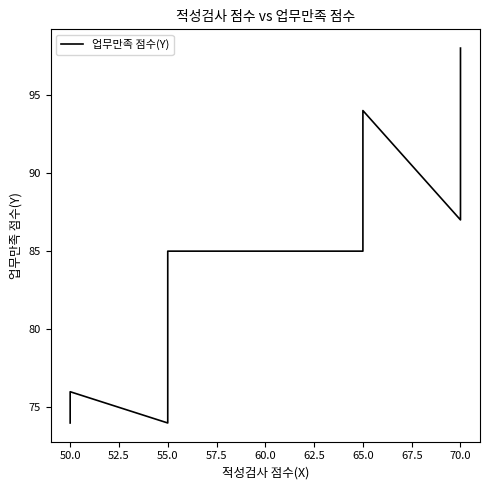

What is the difference between the second highest and minimum values?

20